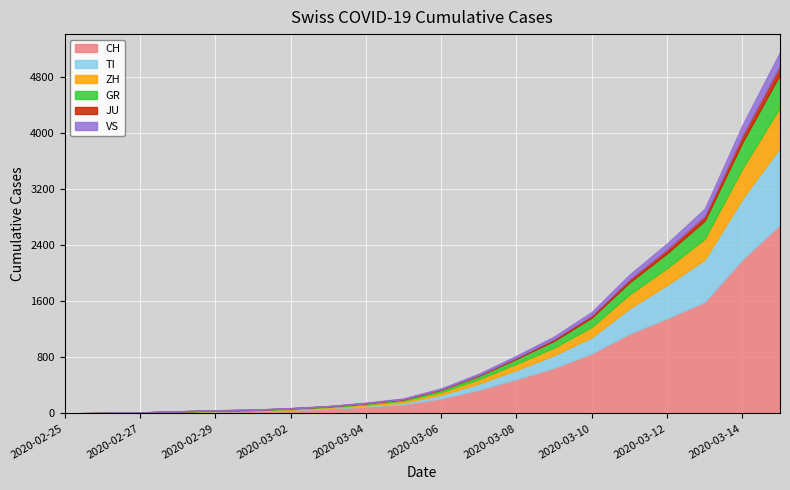

What are all the series names shown in the legend?

CH, TI, ZH, GR, JU, VS